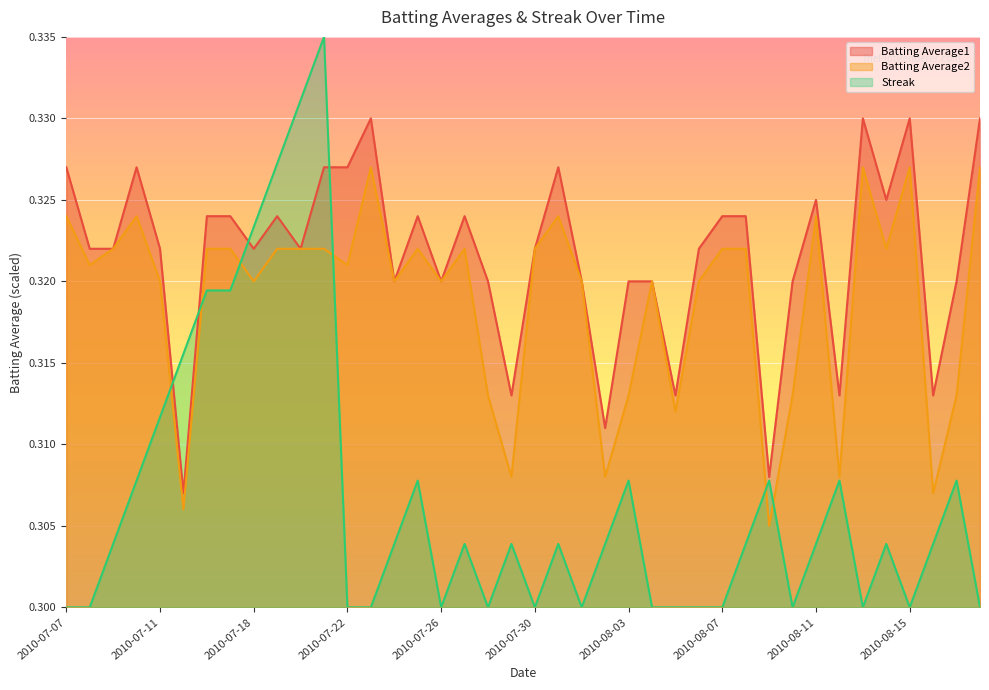

Does the chart display data point markers on the line(s)?

No